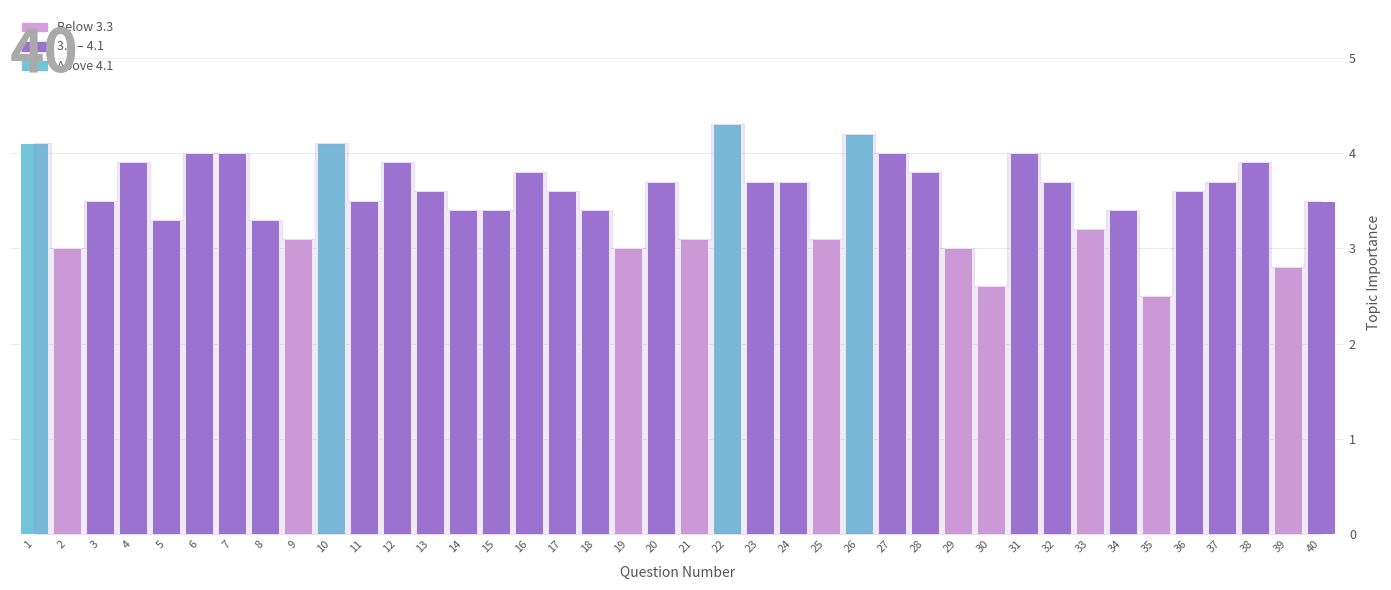

What is the sum of all values?

141.4